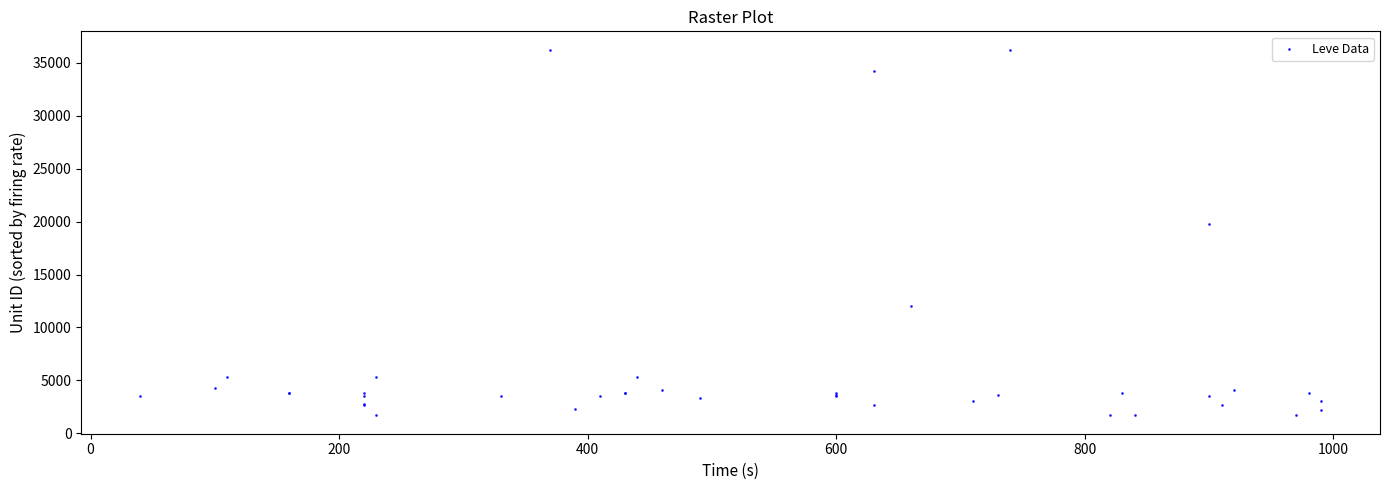

What Y value in the scatter plot is closest to 18967?

19744